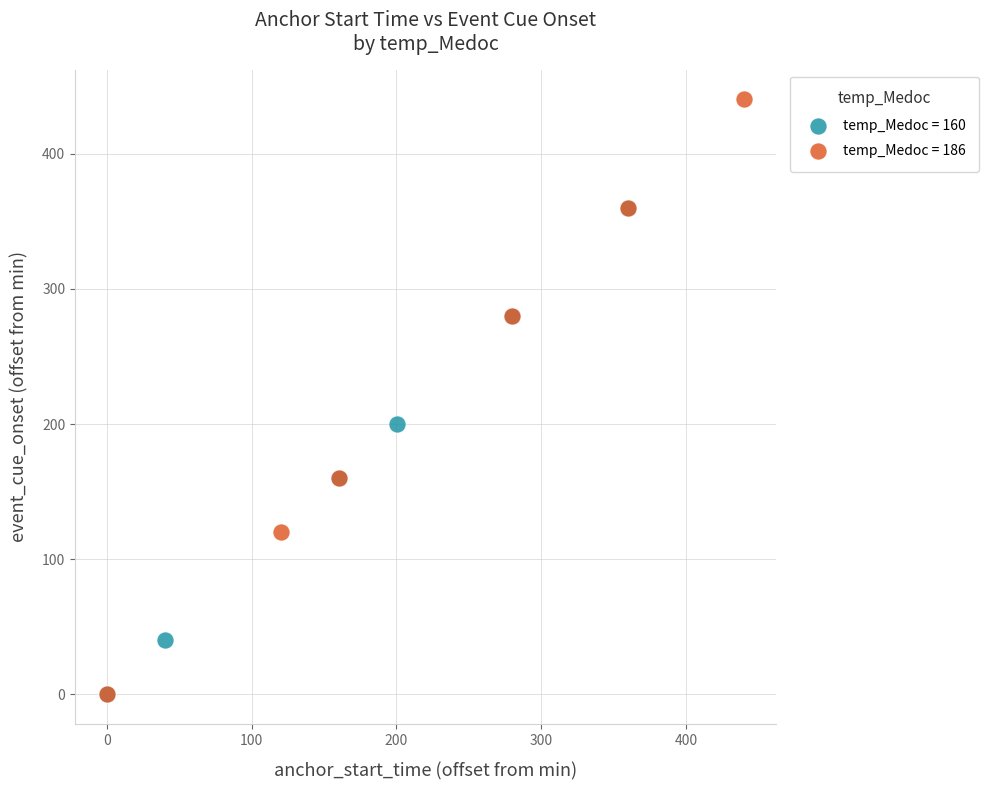

Which series reaches the maximum Y coordinate?

temp_Medoc = 186